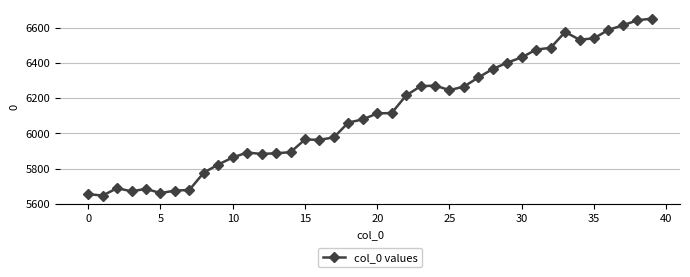

What is the sum of all values?

244526